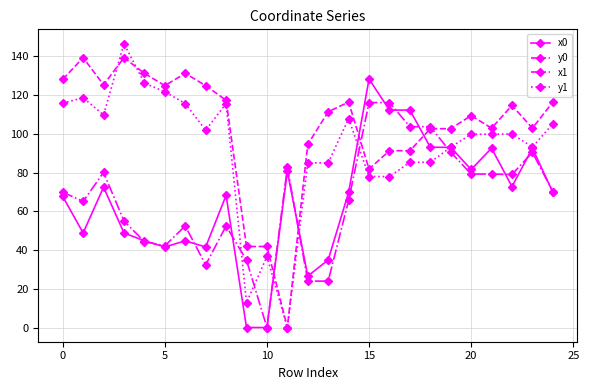

How many positive values does the x1 series have?

24